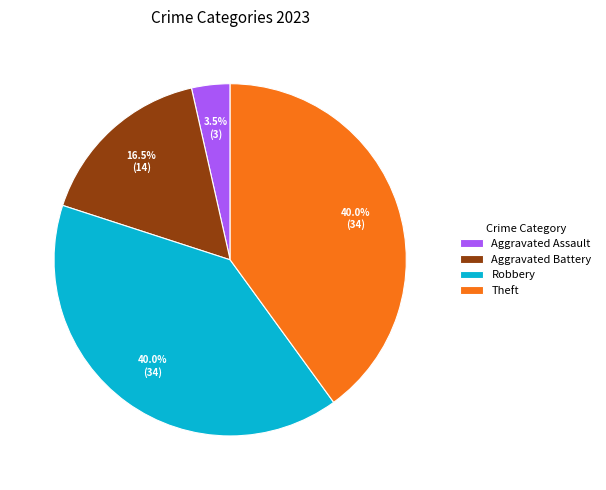

Is there any slice that represents more than half of the pie?

No